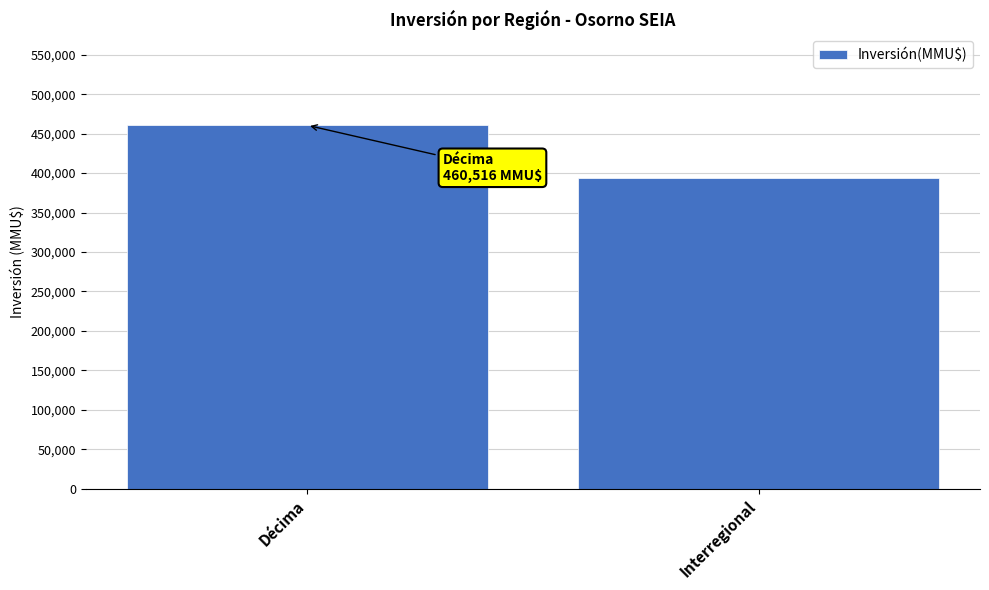

What is the ratio of the value at Décima to the value at Interregional?

1.2